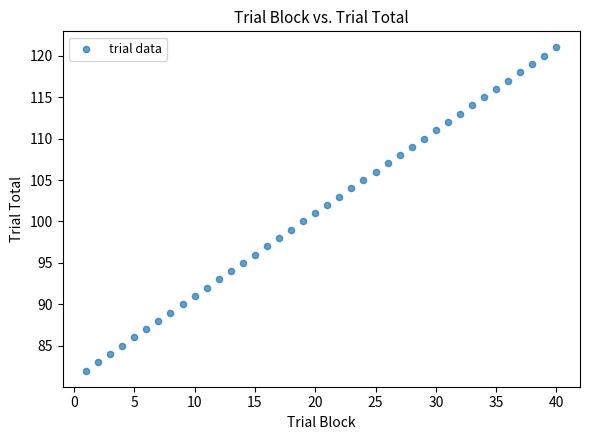

What is the range of Y values (max minus min)?

39